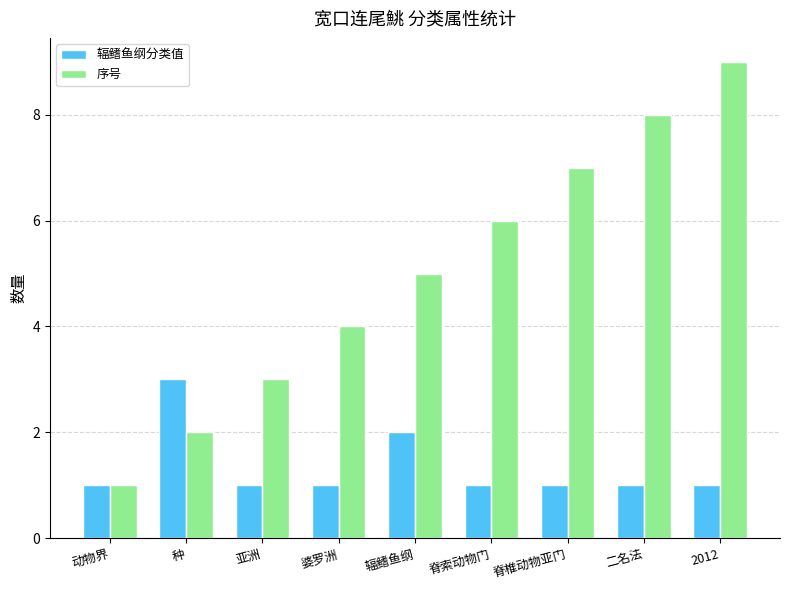

What is the sum of all 序号 values?

45